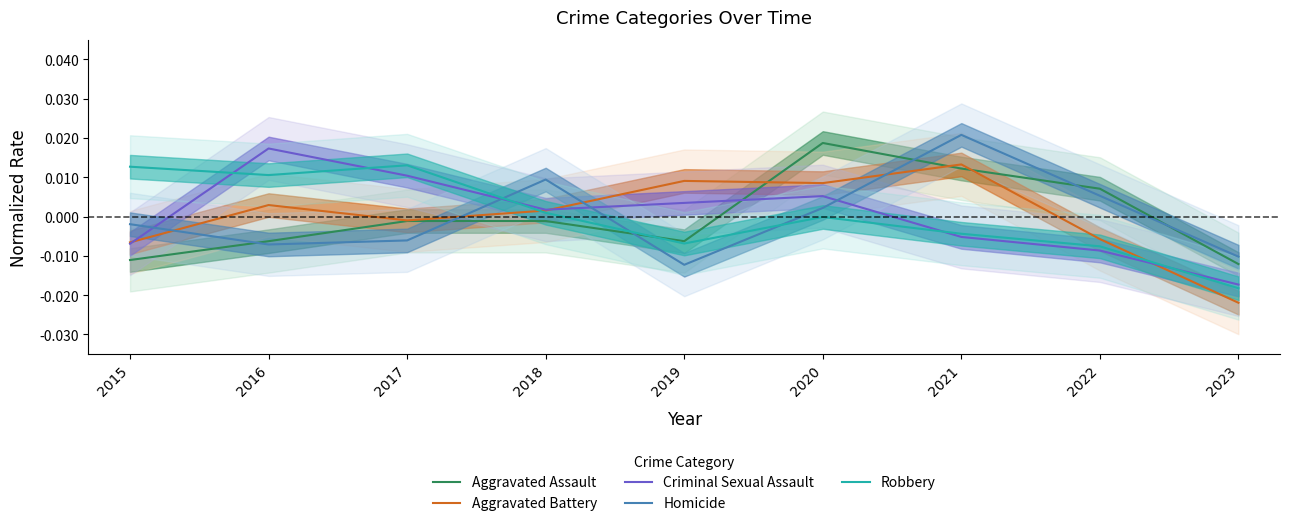

After their last crossing, which series has the higher values: Aggravated Assault or Homicide?

Homicide